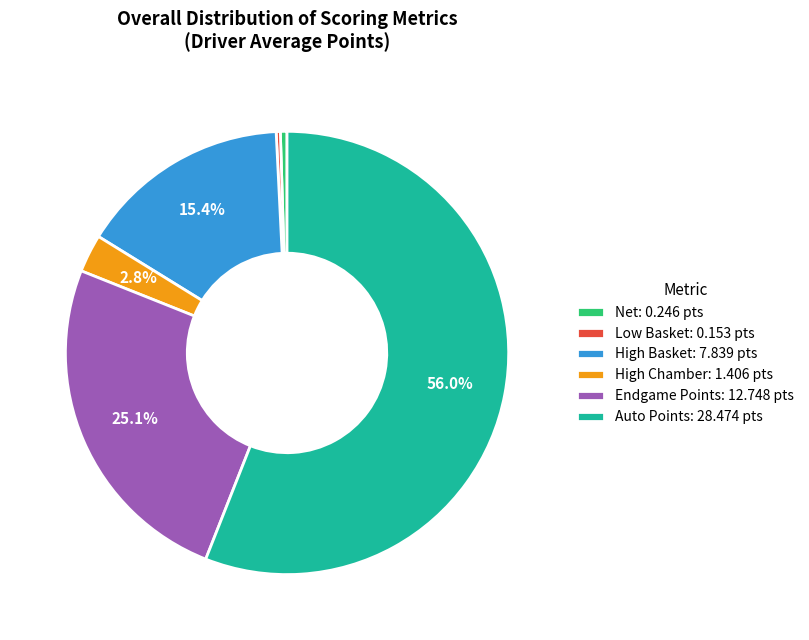

Is there a majority slice in this chart?

Yes